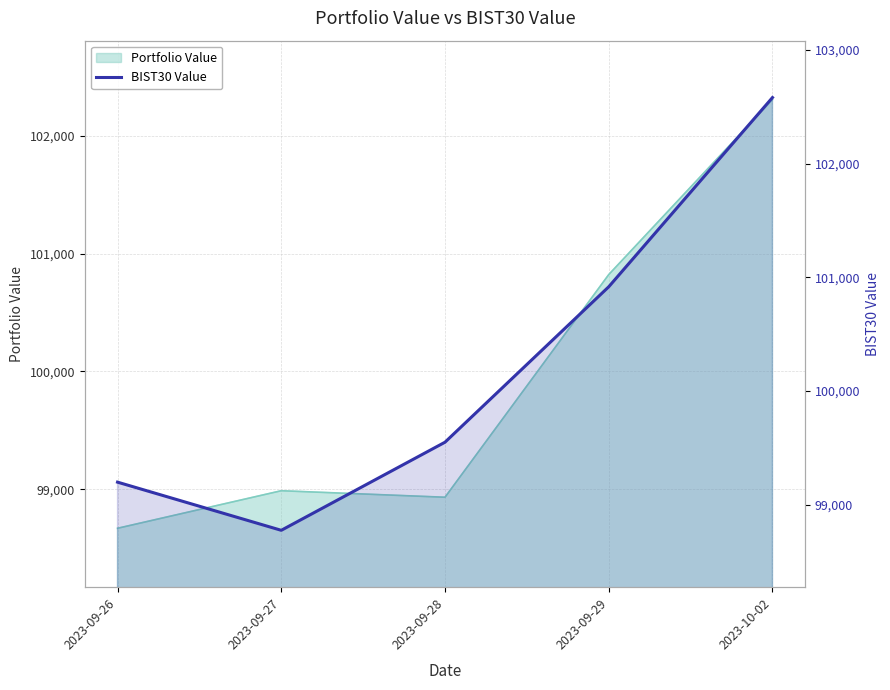

Reading right to left, extract all data points from this chart.

102579.9	100916.6	99550.3	98776.0	99199.3